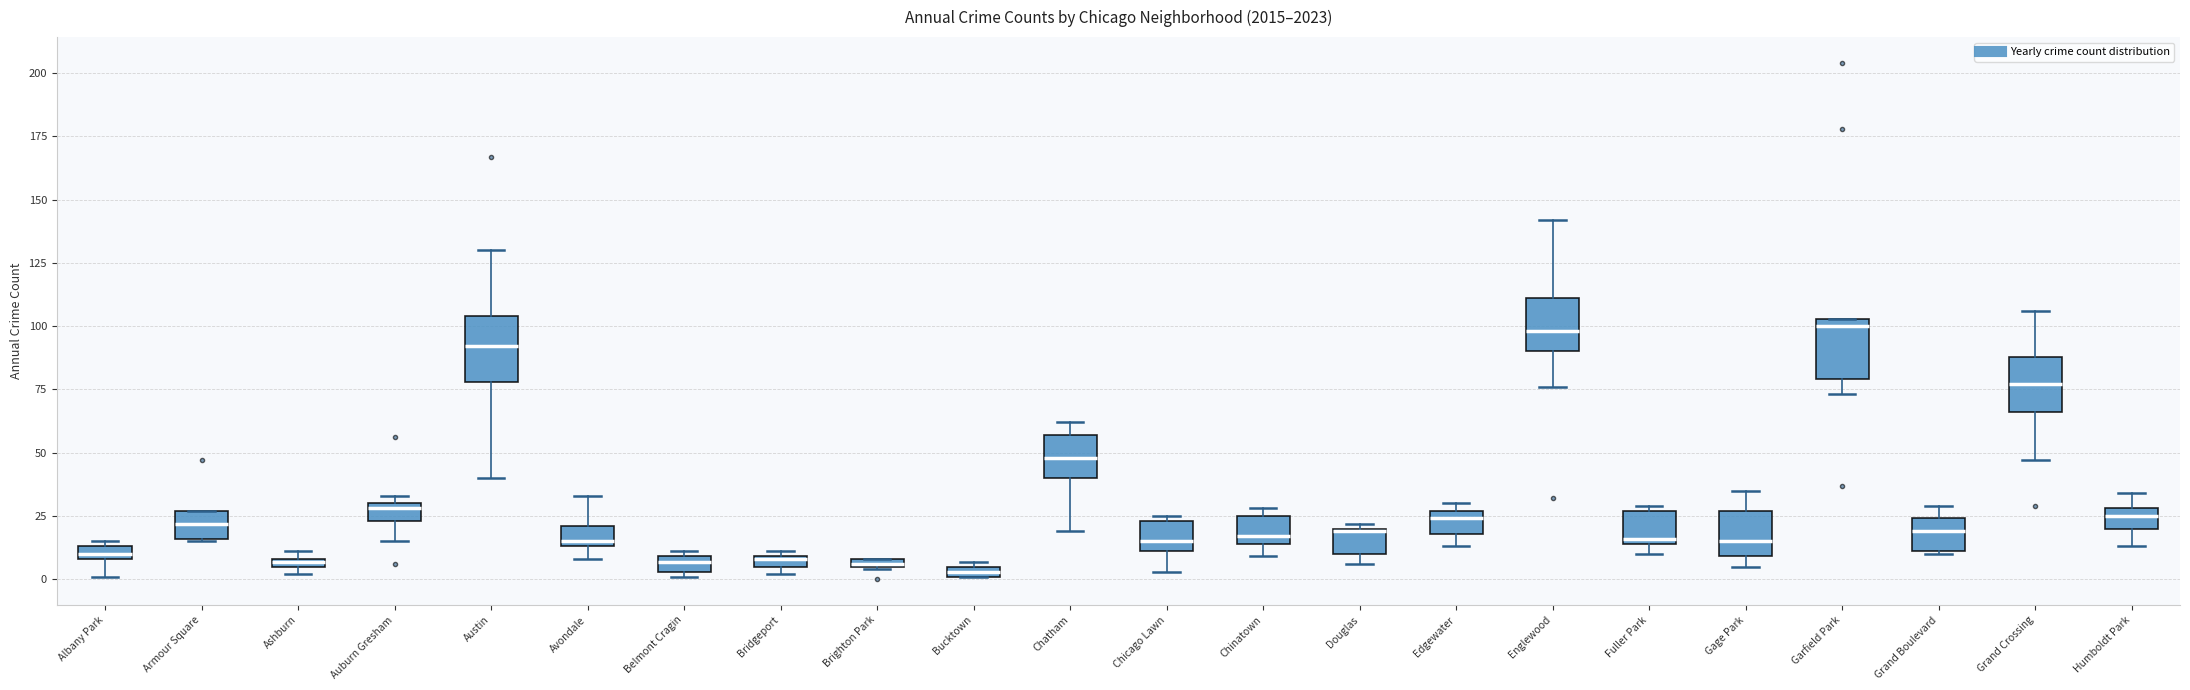

Where does the lower whisker of the box for Albany Park end on the y-axis? The values are not printed on the chart, so give them approximately, as read against the axis.

0